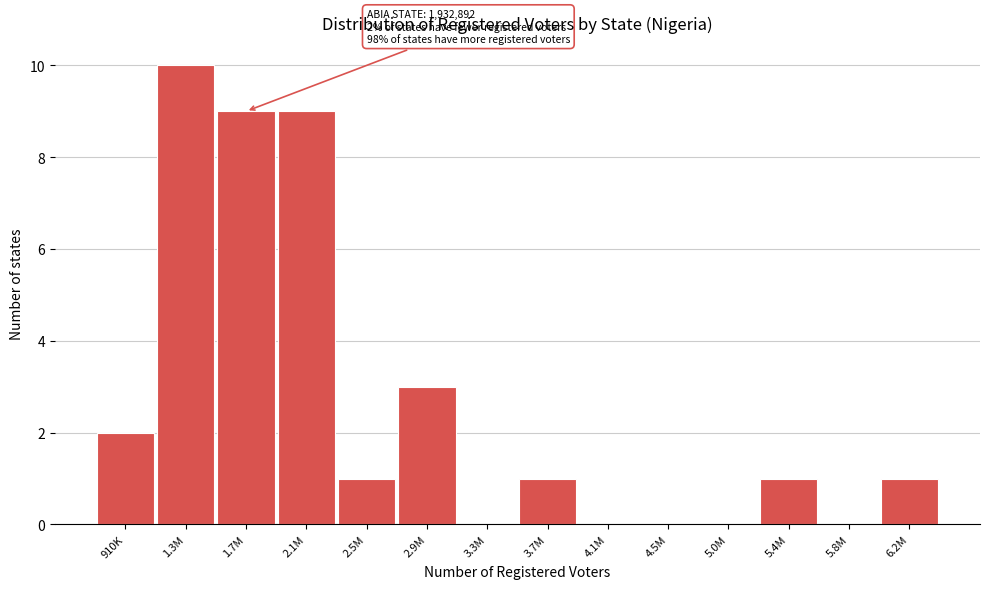

Reading left to right, transcribe all the data shown in this chart.

910K=2	1.3M=10	1.7M=9	2.1M=9	2.5M=1	2.9M=3	3.3M=0	3.7M=1	4.1M=0	4.5M=0	5.0M=0	5.4M=1	5.8M=0	6.2M=1